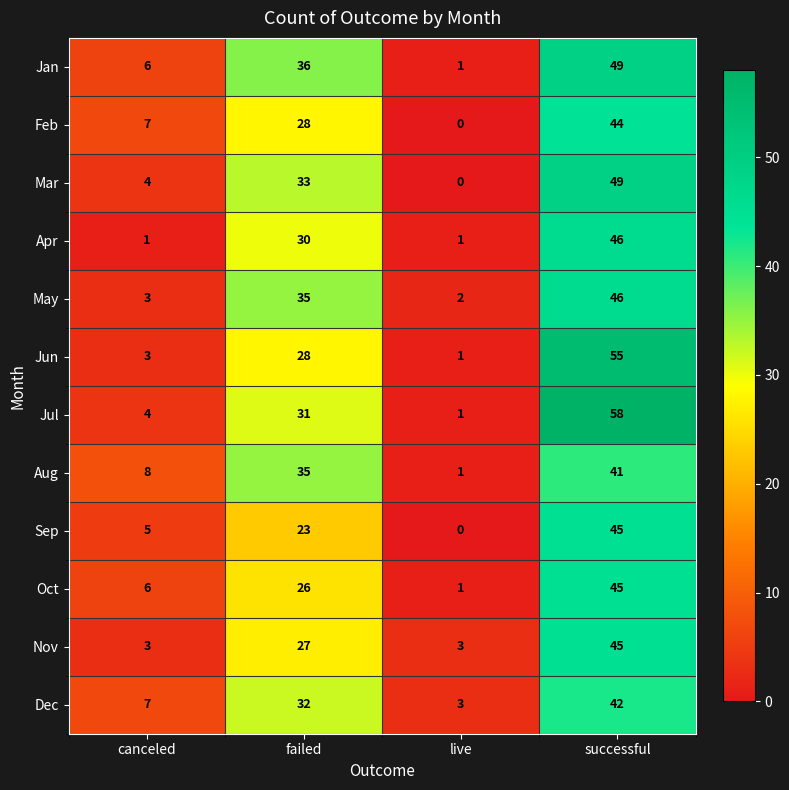

The value of Feb at live is 0. True or false?

True